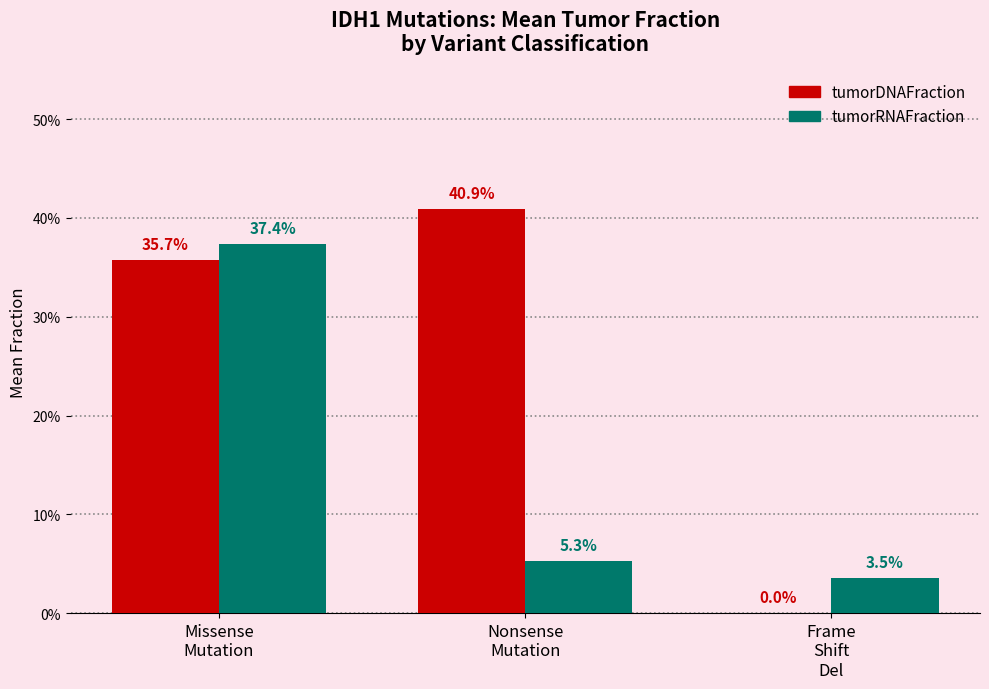

What is the label of the 2nd bar from the right?

Nonsense
Mutation